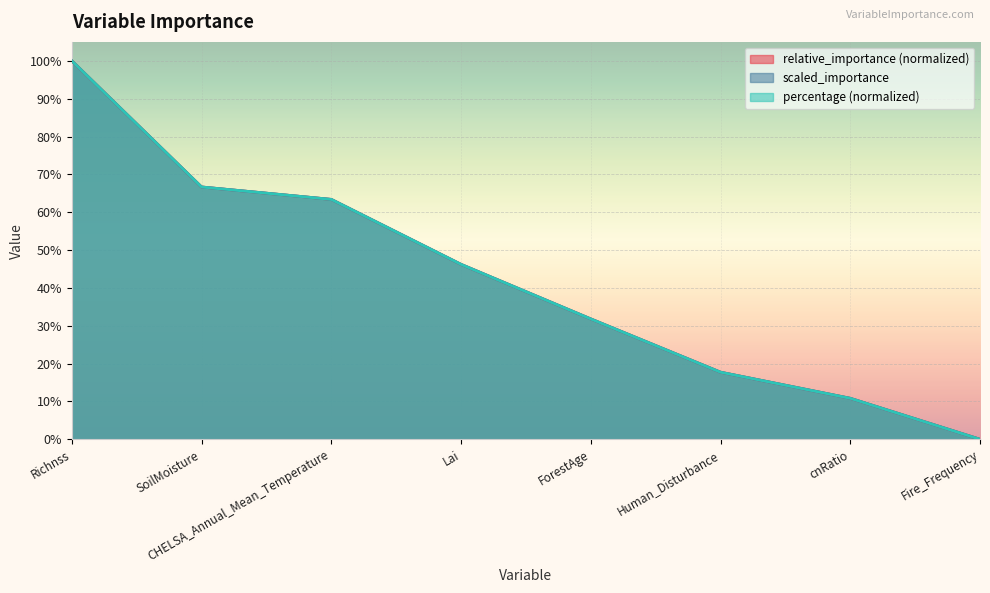

Which series has the largest total across all categories?

scaled_importance